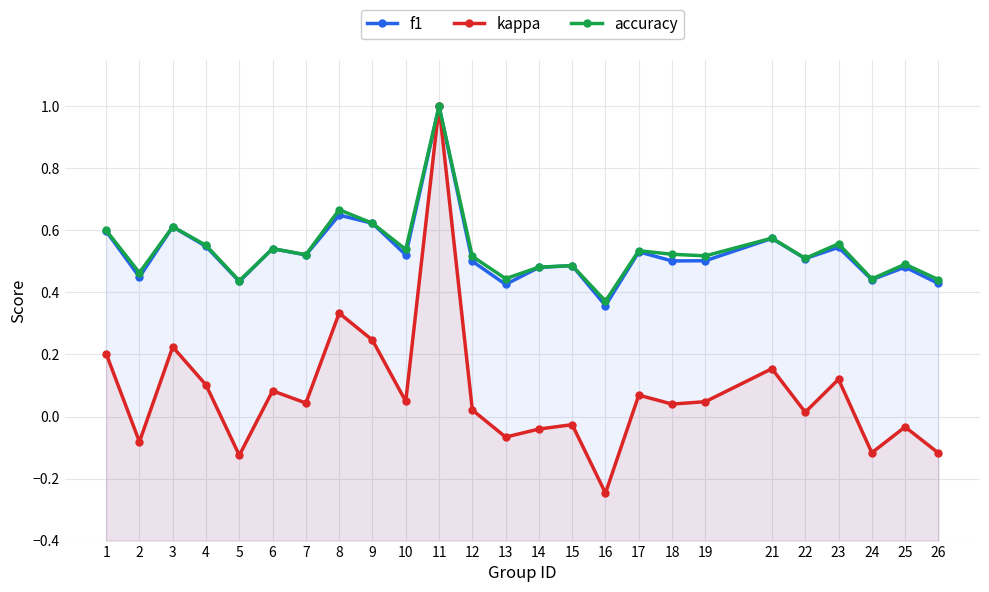

In accuracy, how many points are lower than both neighbors (excluding endpoints)?

9